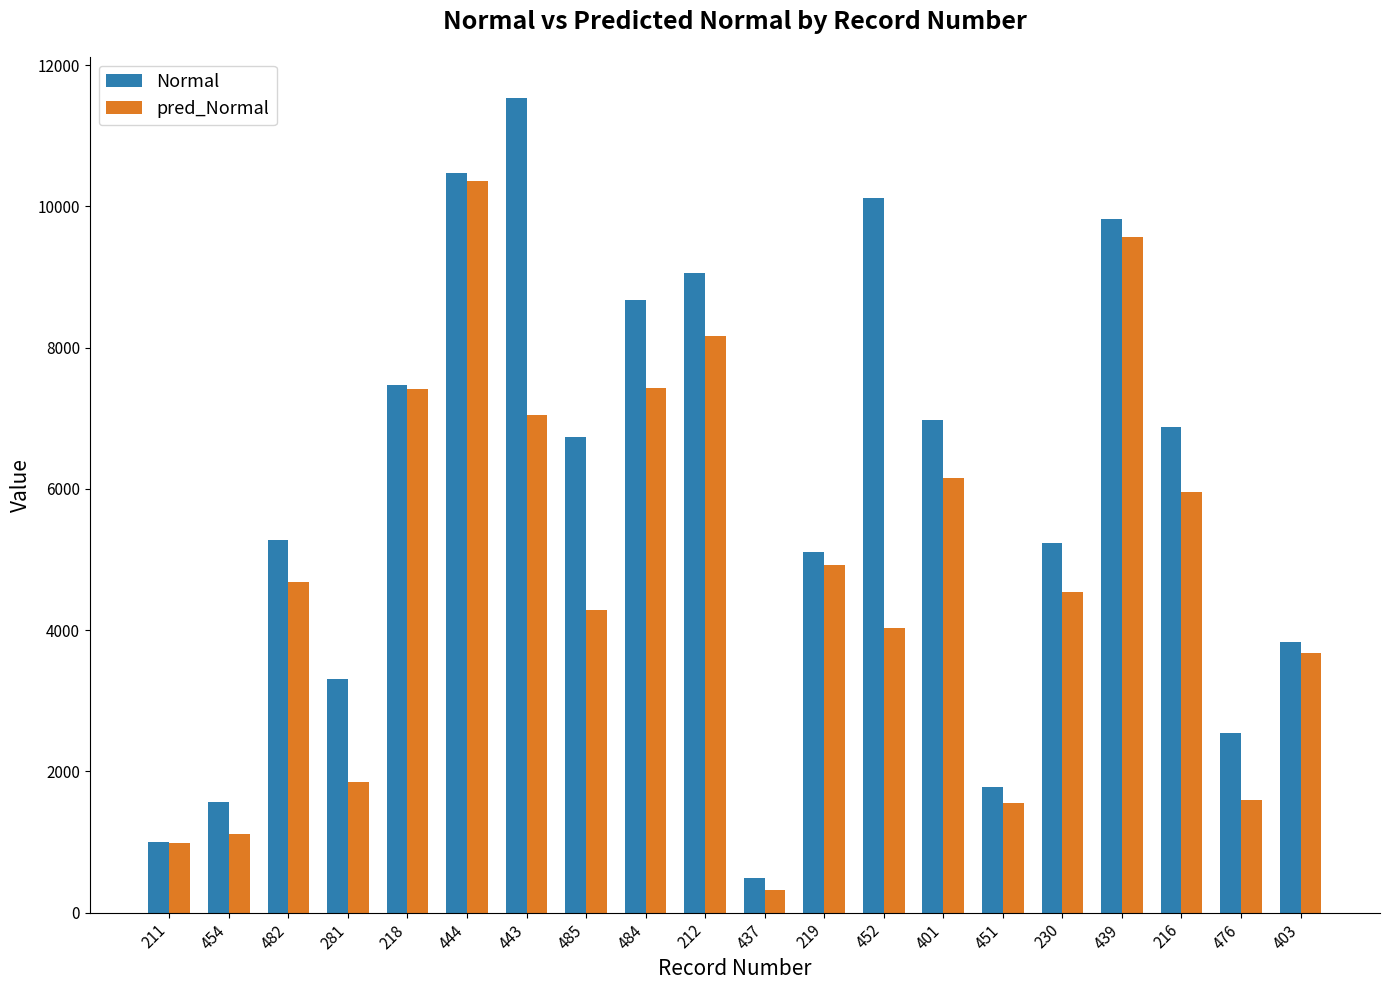

True or false: Normal has a value of 3310 at 281.

True